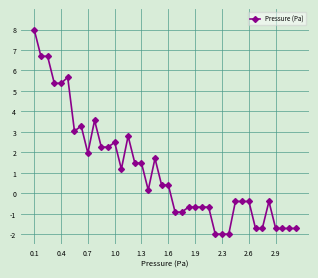

What is the smallest value displayed?

-2.0